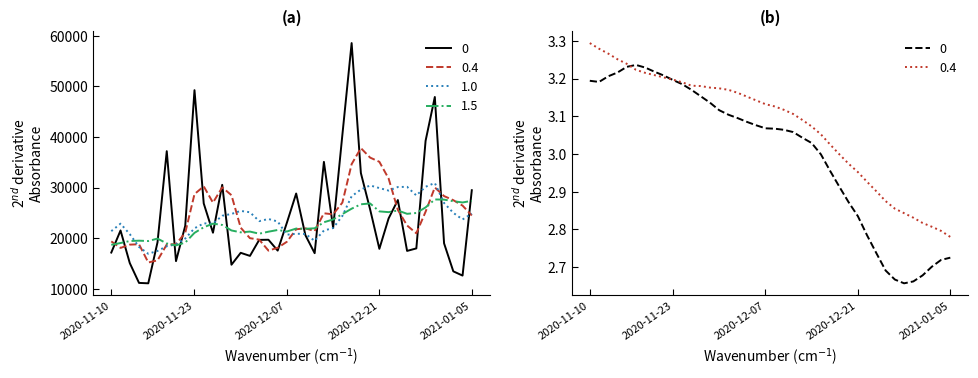

At how many categories does at least one series exceed 37468?

6